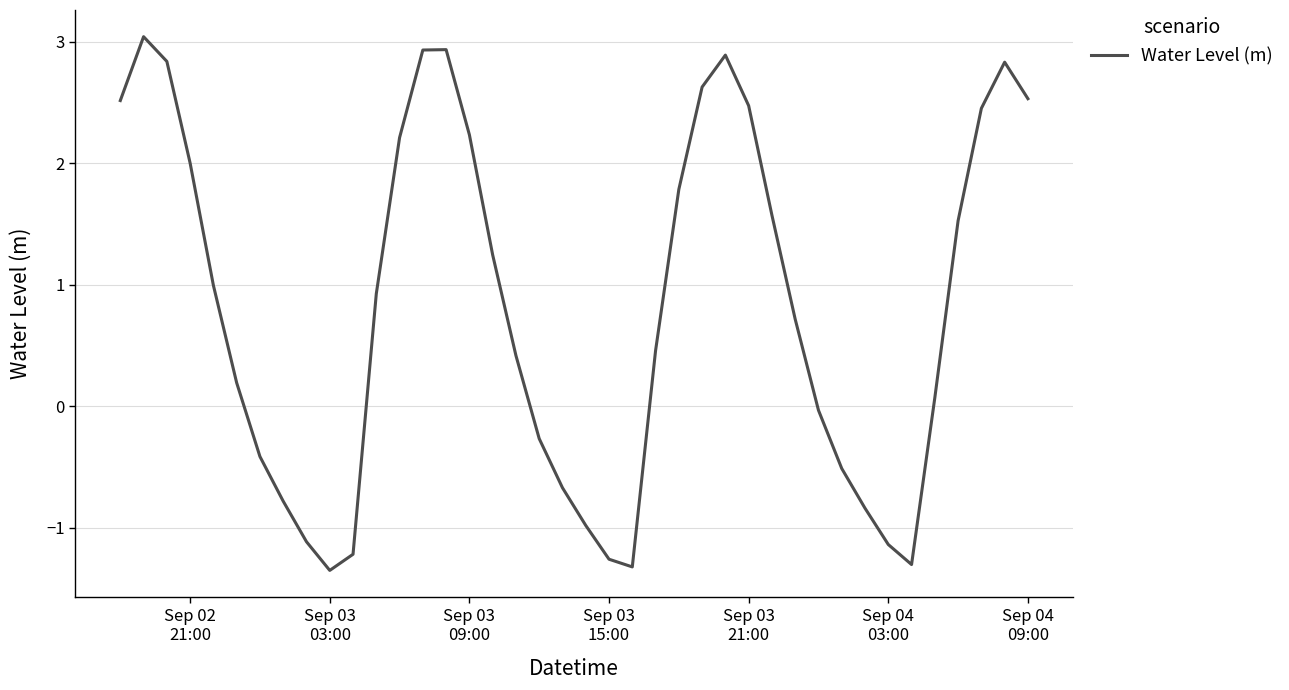

What is the greatest value displayed?

3.0